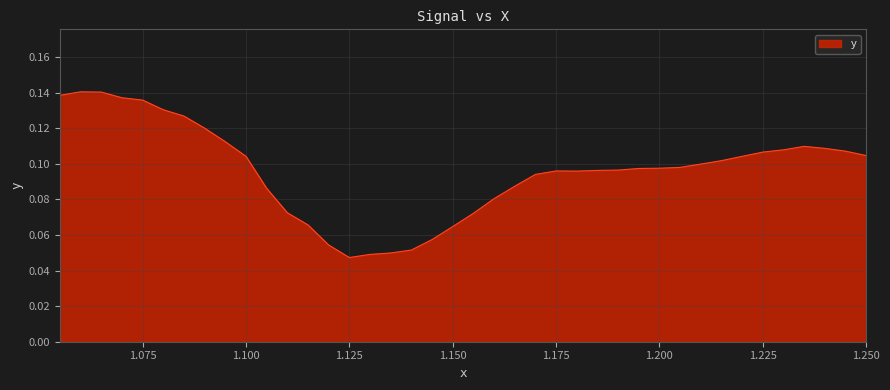

How many lines are shown in the chart?

1